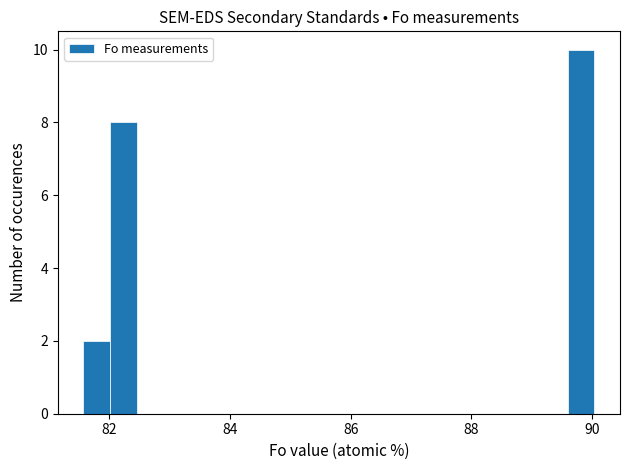

Read against the x-axis, roughly where is the centre of the tallest bar?

89.8